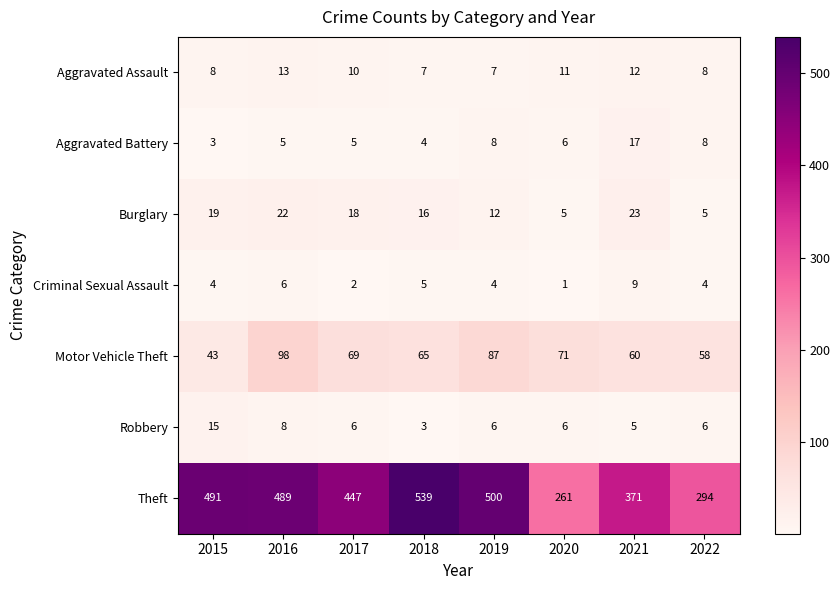

Which series has the largest range (max minus min)?

Theft